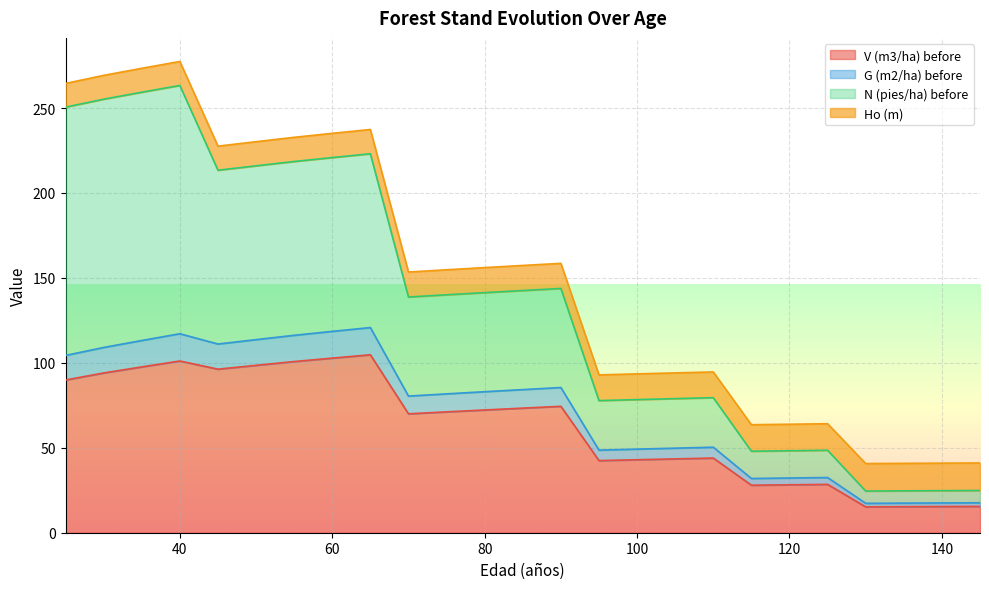

List the labels in order of V (m3/ha) before value, smallest first.

130, 135, 140, 145, 115, 120, 125, 95, 100, 105, 110, 70, 75, 80, 85, 90, 25, 30, 45, 35, 50, 55, 40, 60, 65